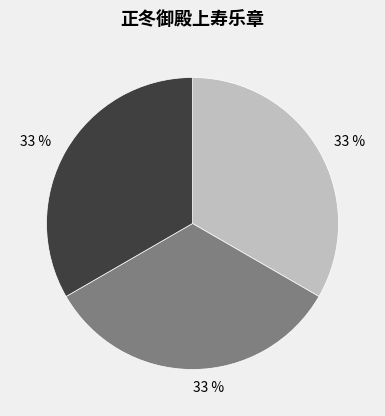

To the nearest percent, what is the average slice percentage?

33%